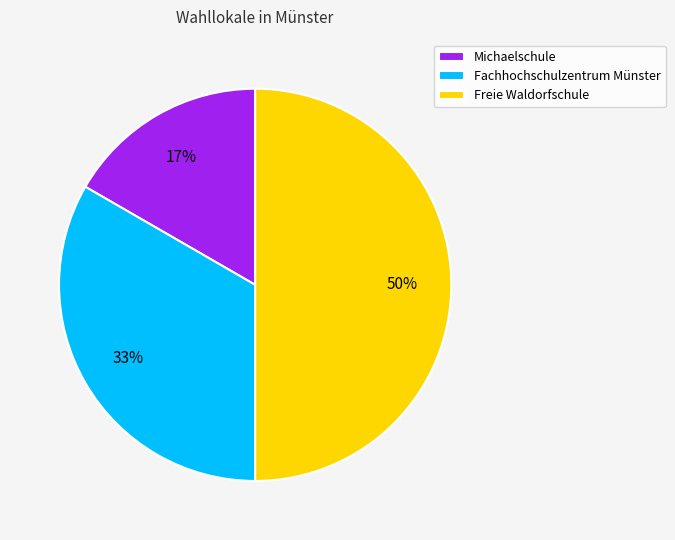

What is the ratio of the value at Michaelschule to the value at Fachhochschulzentrum Münster?

0.5